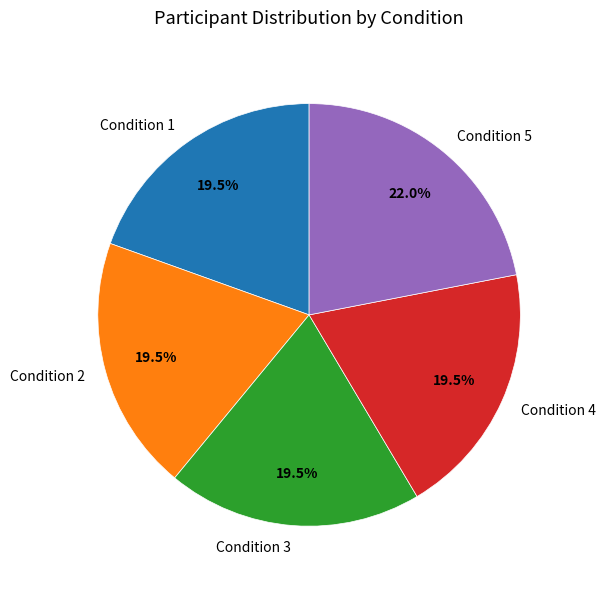

Does Condition 5 represent more than half of the total?

No